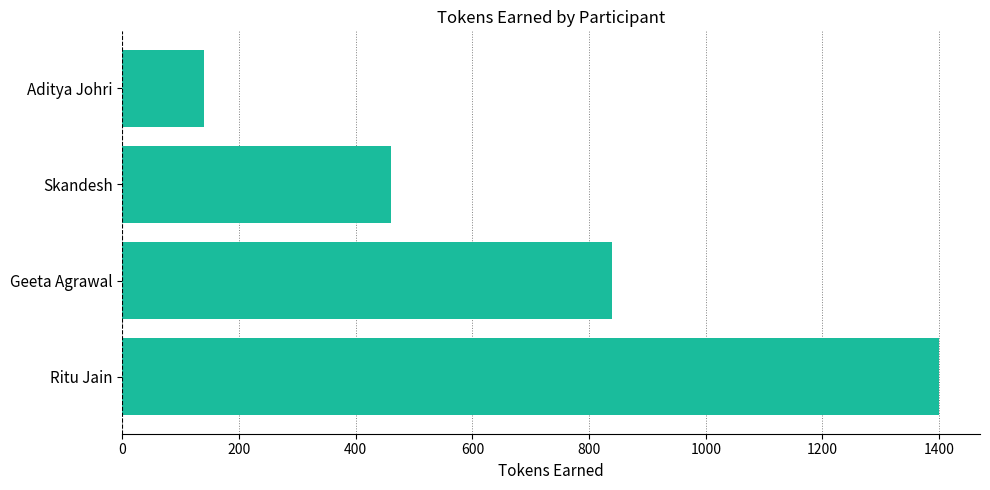

Count the number of data series in this chart.

1